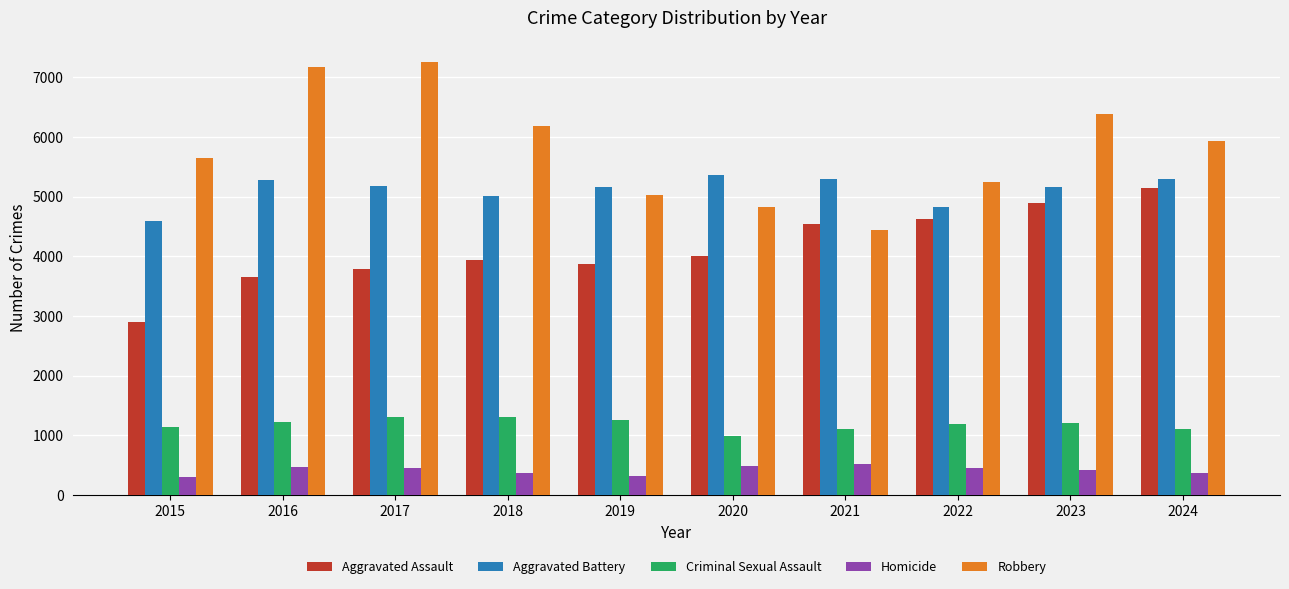

What is the greatest value displayed?

7251